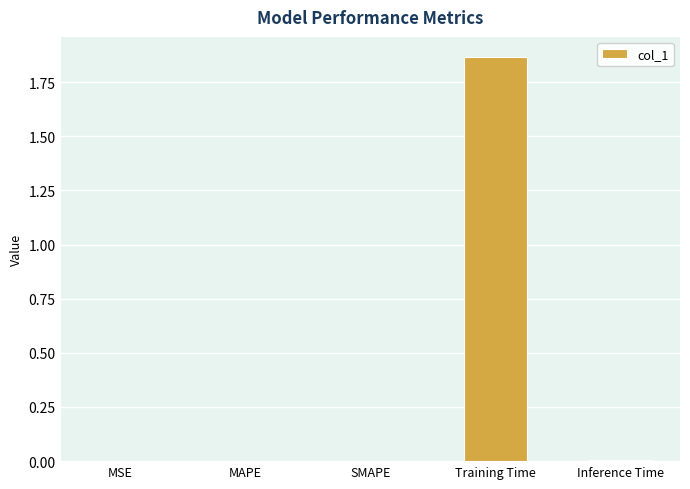

At which category does the chart reach its peak across all series?

Training Time